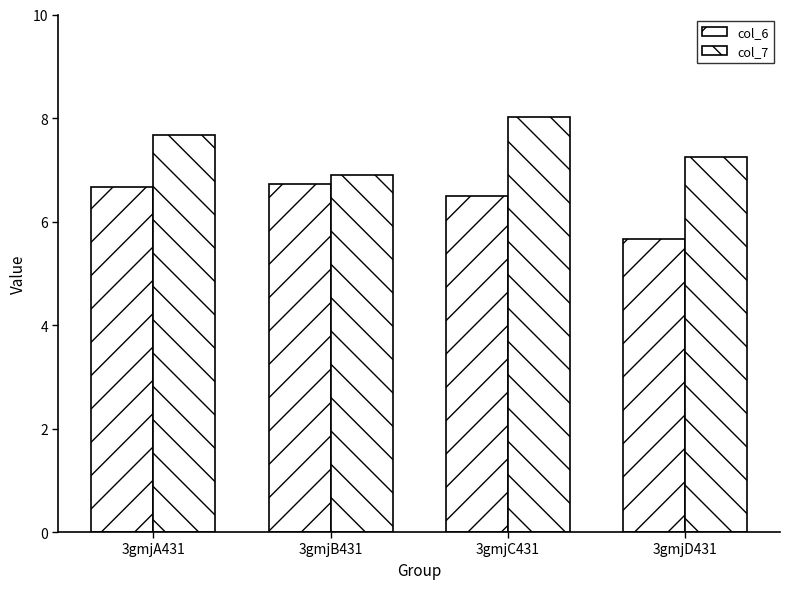

How many bars are there in each group?

2